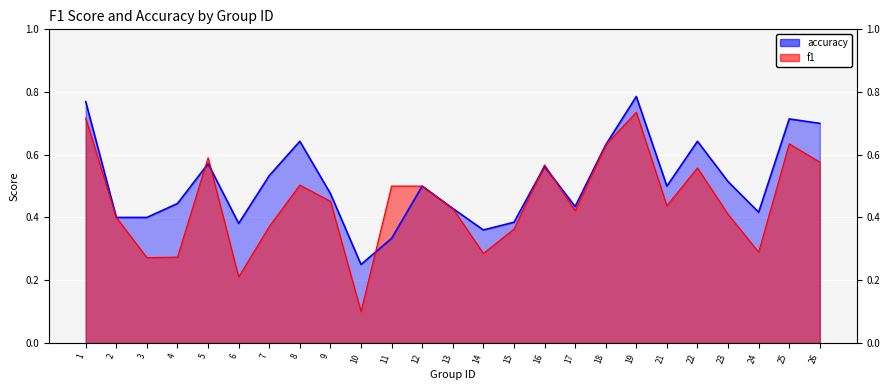

What is the sum of the f1 values at 26 and 13?

1.0